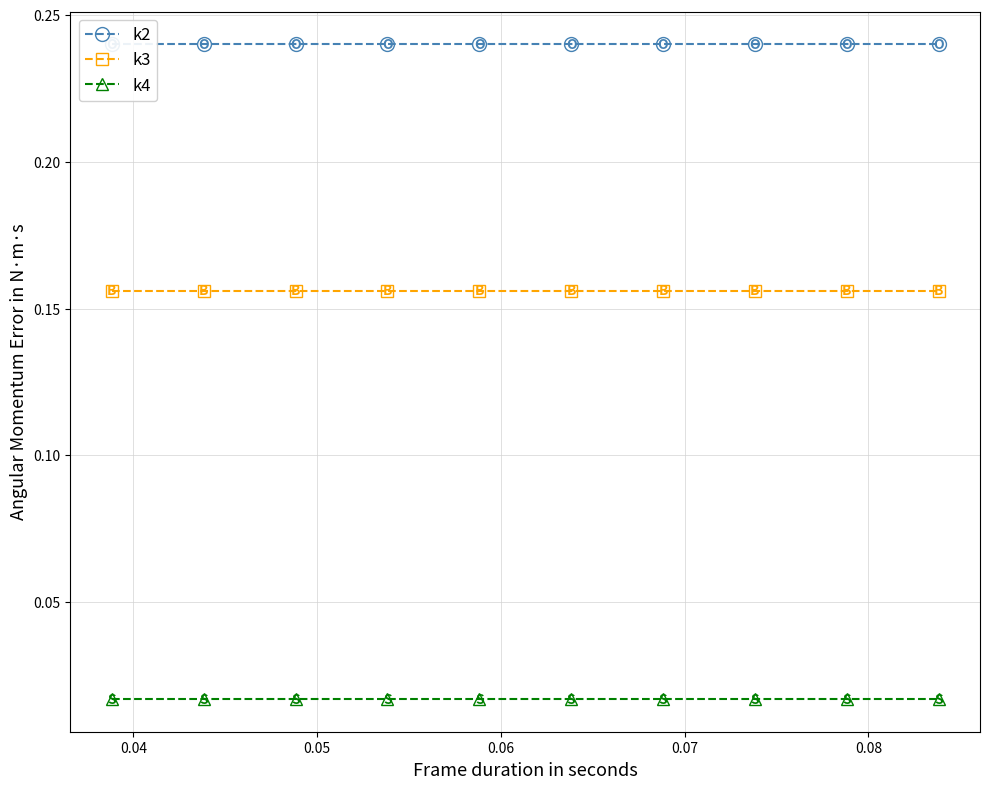

True or false: k4 and k3 cross at least once.

False